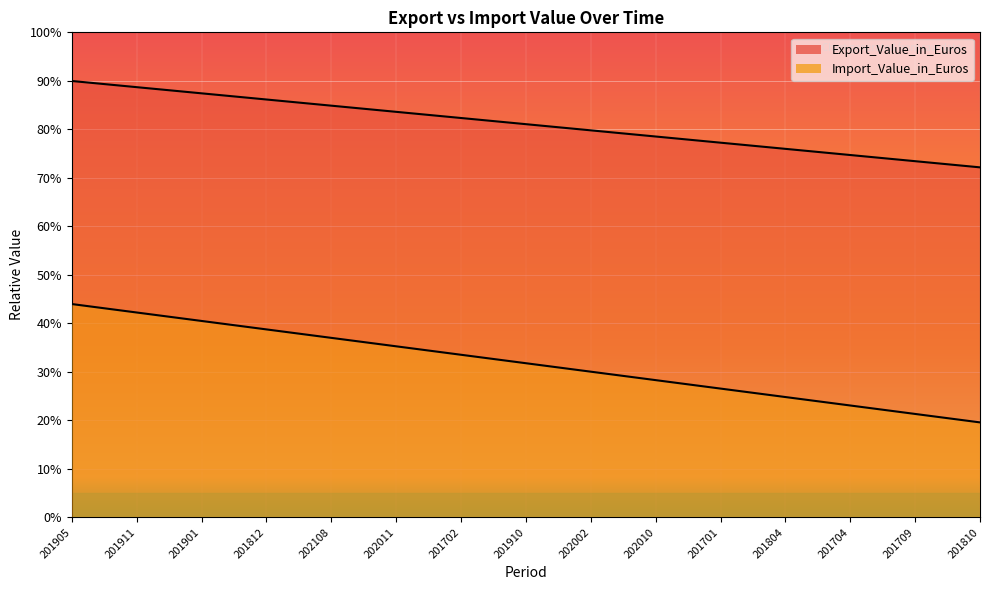

What is the sum of all Export_Value_in_Euros values?

11.6